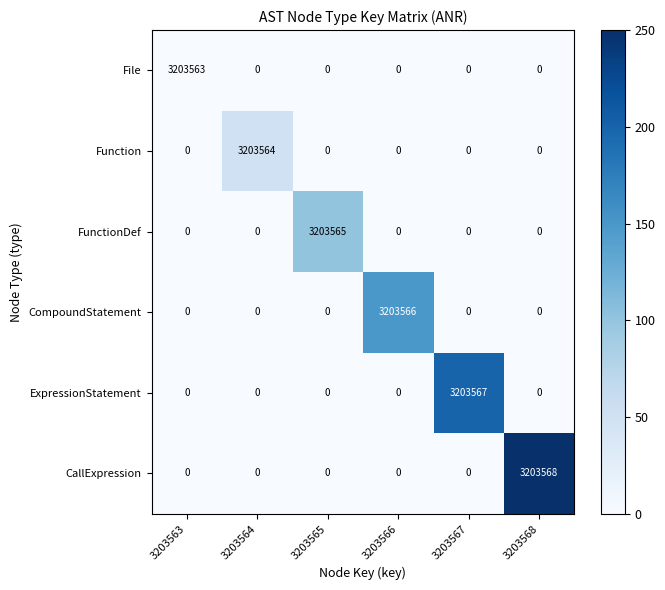

At which category is the sum across all series the highest?

3203568